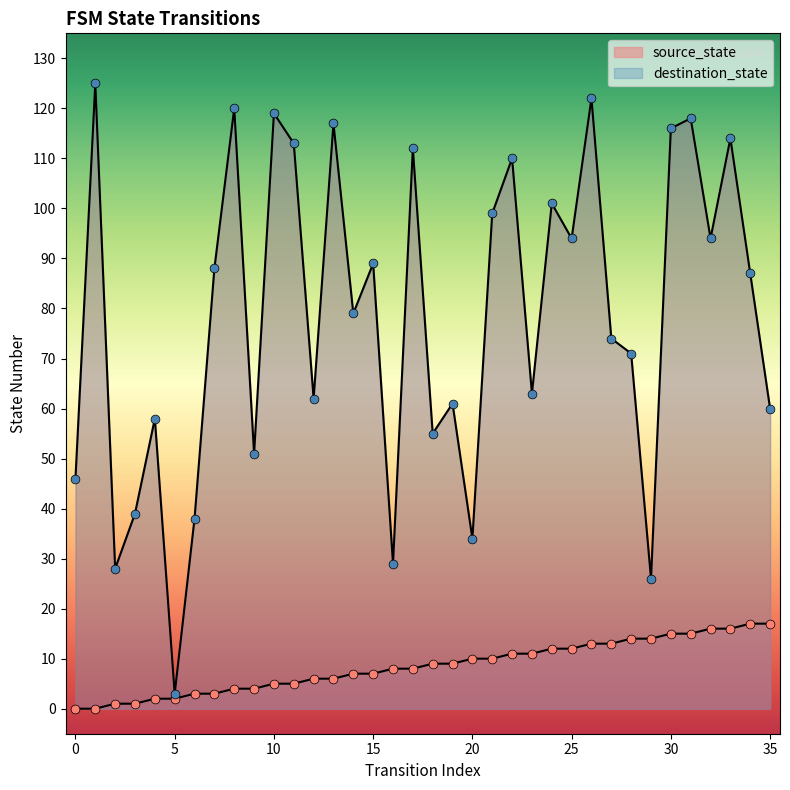

At which category is the sum across all series the highest?

26